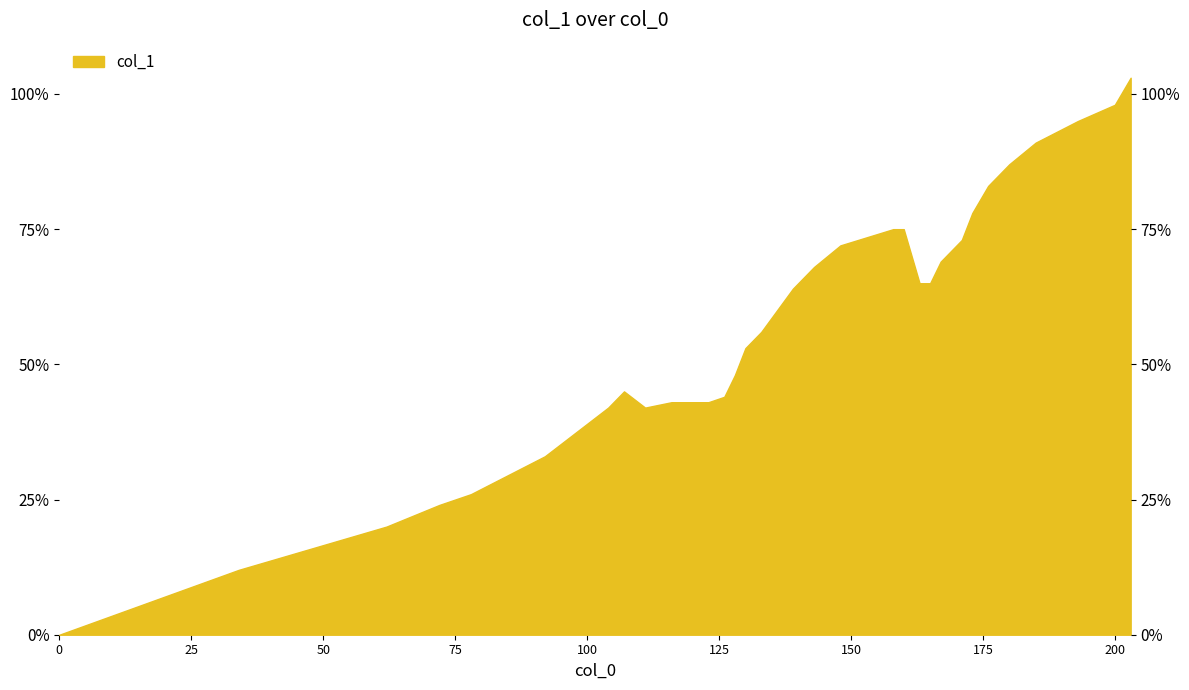

Is it true that the value at 48 is 0.1?

False